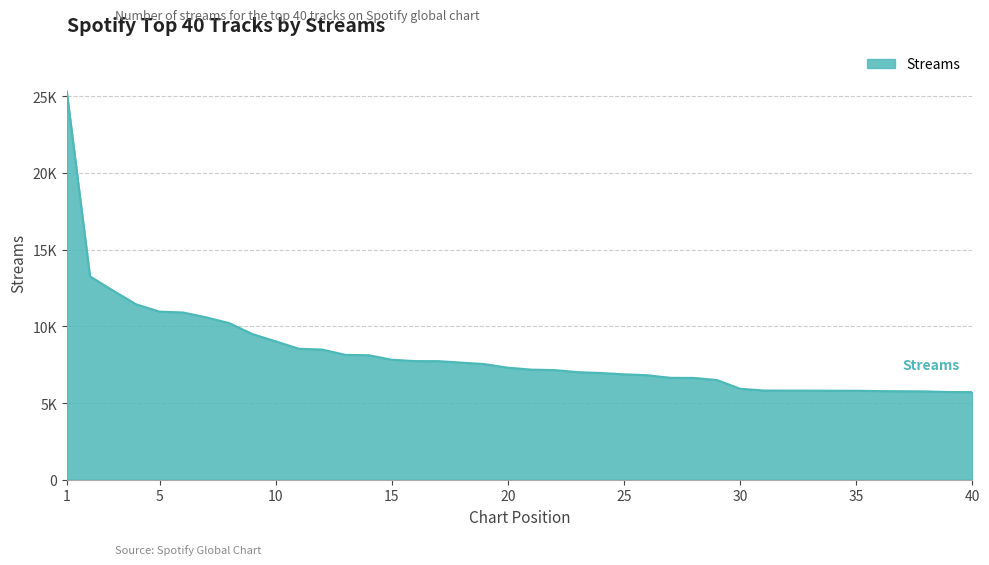

Rank the categories by value from lowest to highest.

40, 39, 38, 37, 36, 35, 34, 32, 33, 31, 30, 29, 28, 27, 26, 25, 24, 23, 22, 21, 20, 19, 18, 17, 16, 15, 14, 13, 12, 11, 10, 9, 8, 7, 6, 5, 4, 3, 2, 1